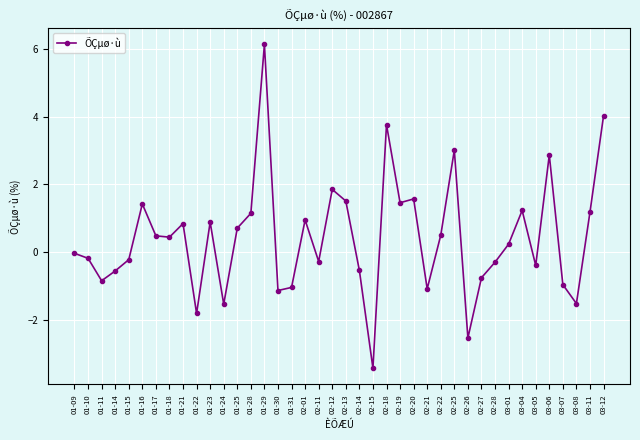

What is the approximate value at 02-25?

3.0